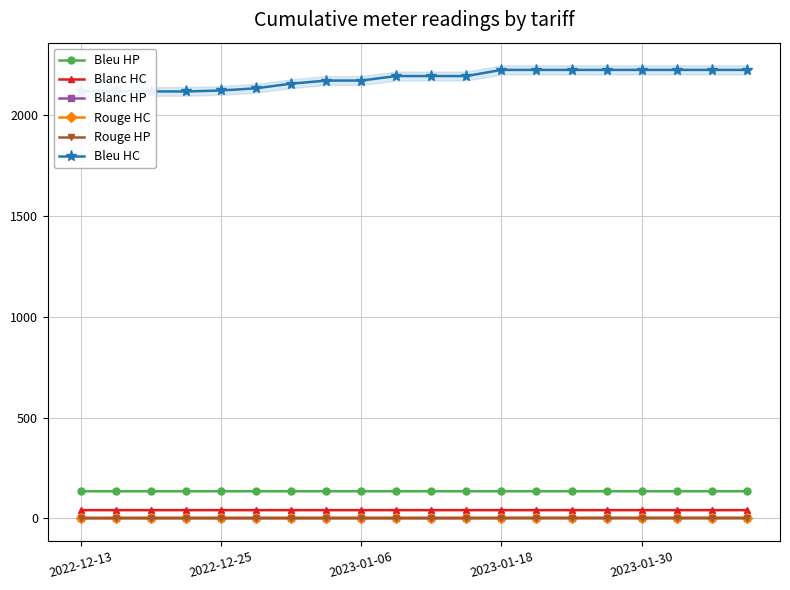

How many lines are shown in the chart?

6